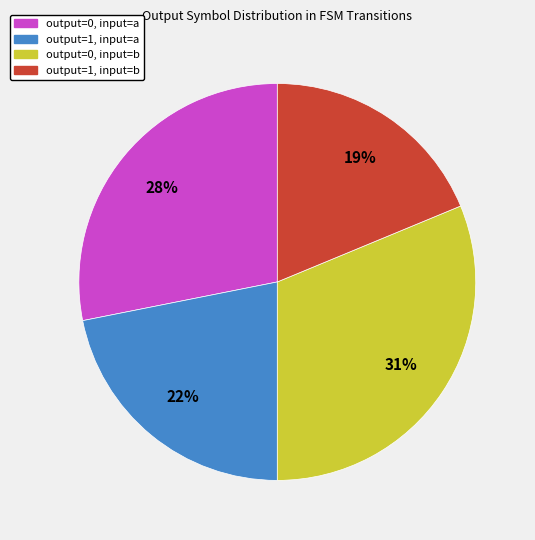

Rank the categories by value from highest to lowest.

output=0, input=b, output=0, input=a, output=1, input=a, output=1, input=b